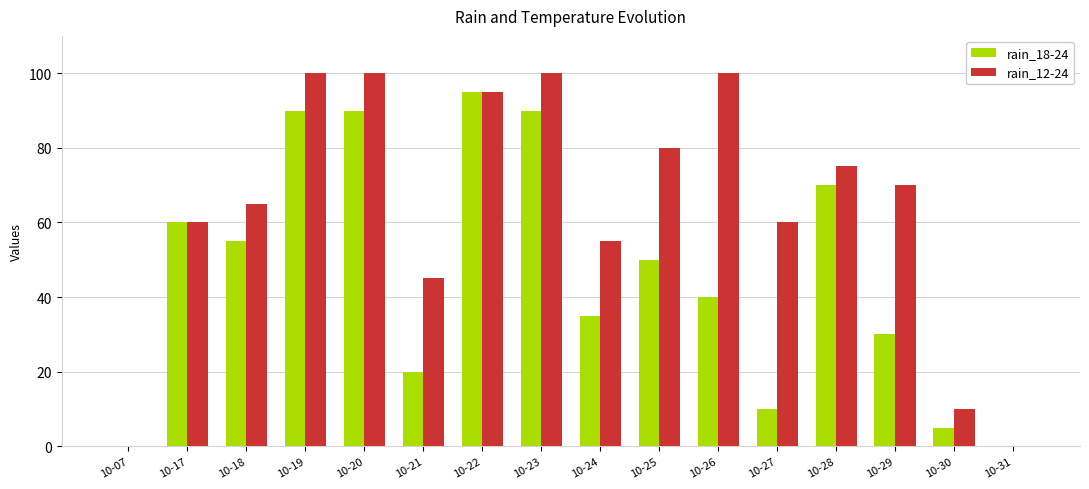

Reading left to right, list all the values displayed in this chart.

rain_18-24: 0	60	55	90	90	20	95	90	35	50	40	10	70	30	5	0
rain_12-24: 0	60	65	100	100	45	95	100	55	80	100	60	75	70	10	0